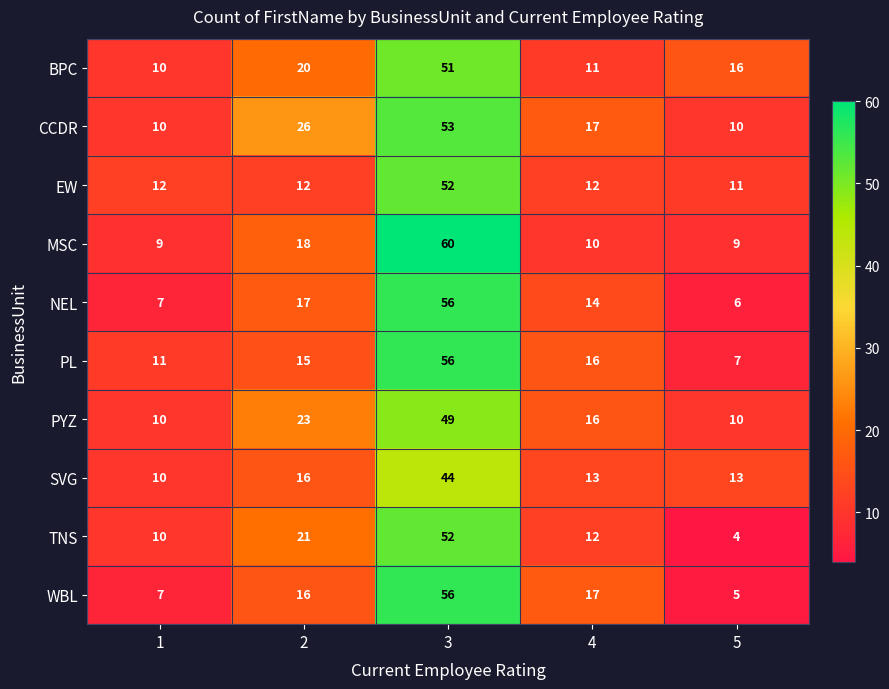

At how many categories does at least one series exceed 27?

1